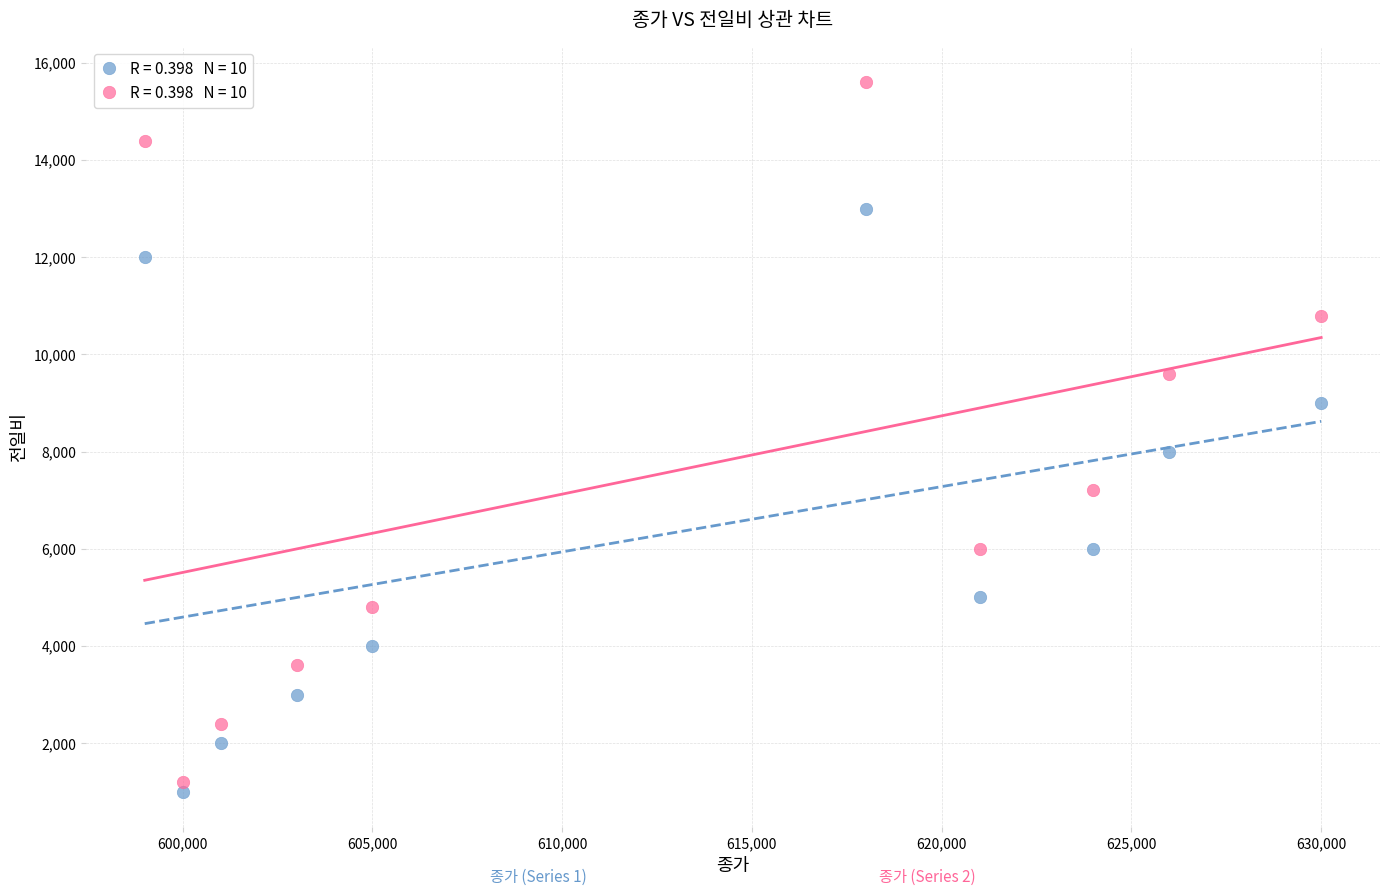

Across all series, what Y value is closest to 8300?

8000